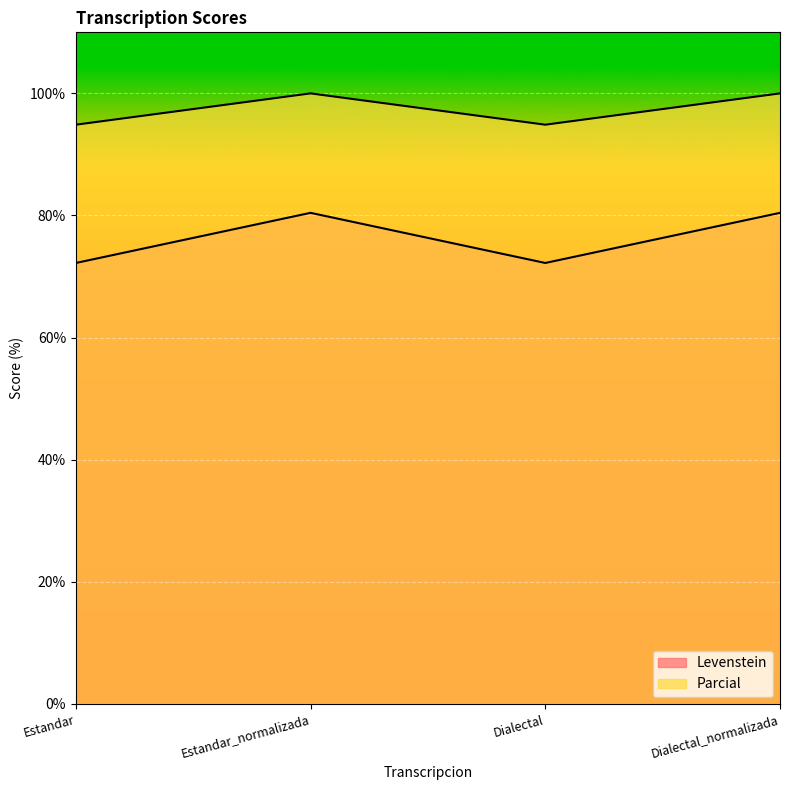

At which label does Levenstein first exceed 80?

Estandar_normalizada